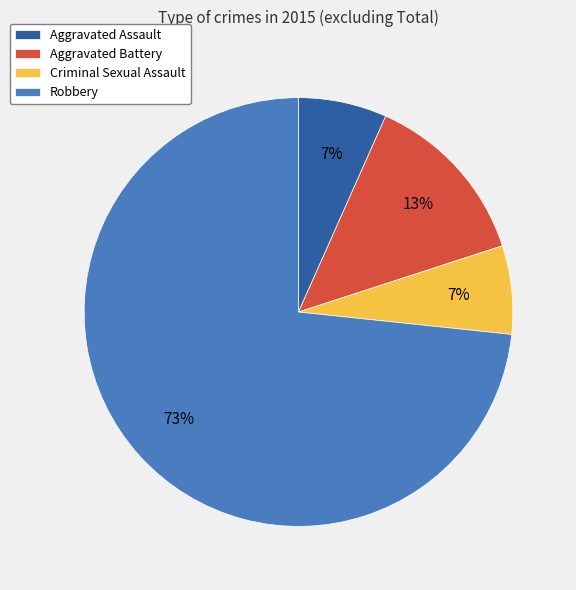

To the nearest percent, what percentage of the pie is Criminal Sexual Assault?

7%